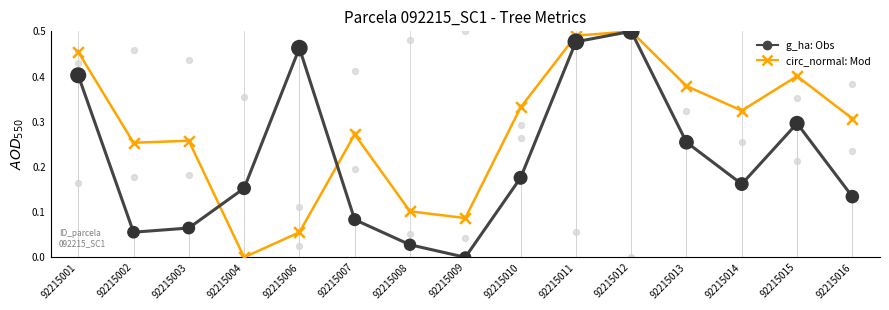

Is the value of g_ha (Obs) at 92215008 greater than the value of circ_normal (Mod) at 92215013?

No